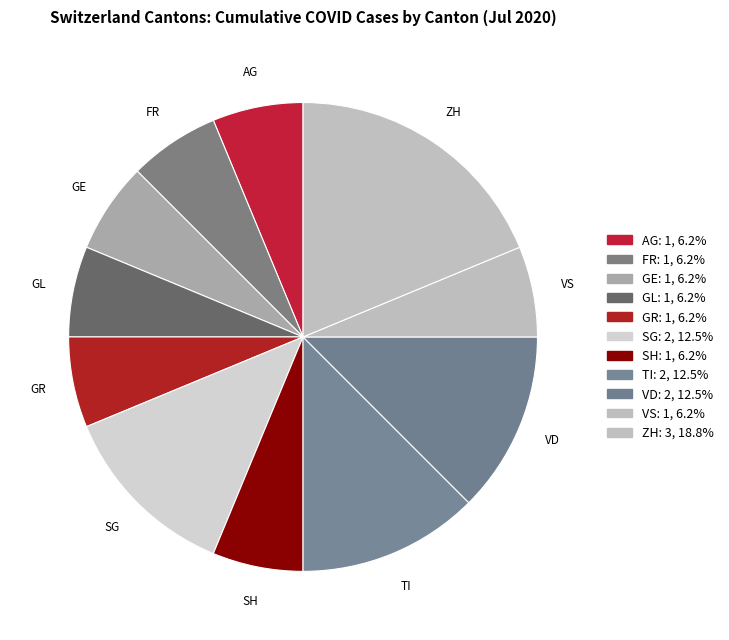

Which category has the biggest portion of the pie?

ZH